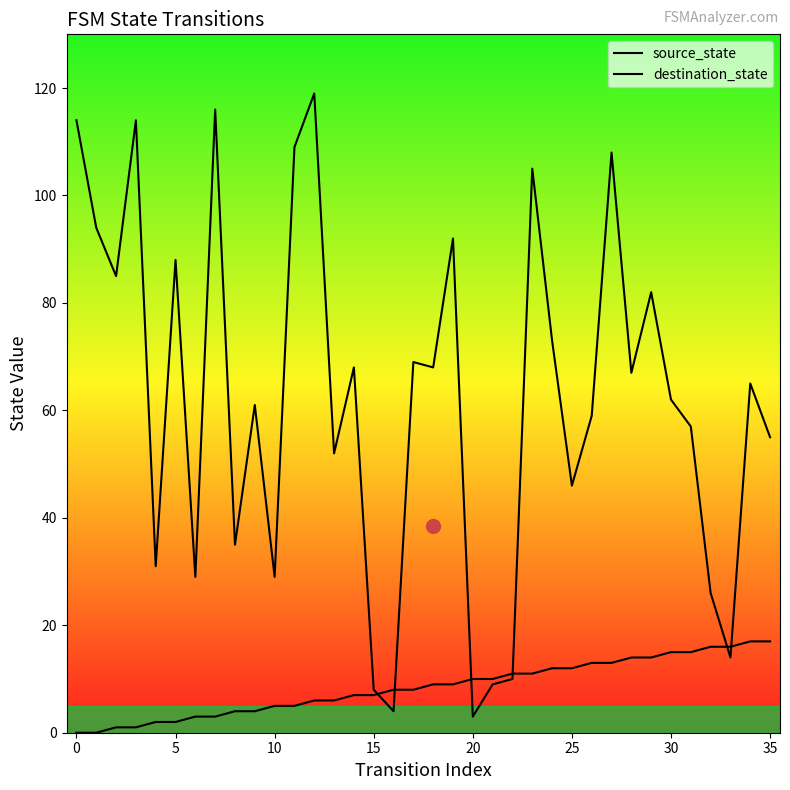

Which series ends up on top after the final intersection of source_state and destination_state?

destination_state